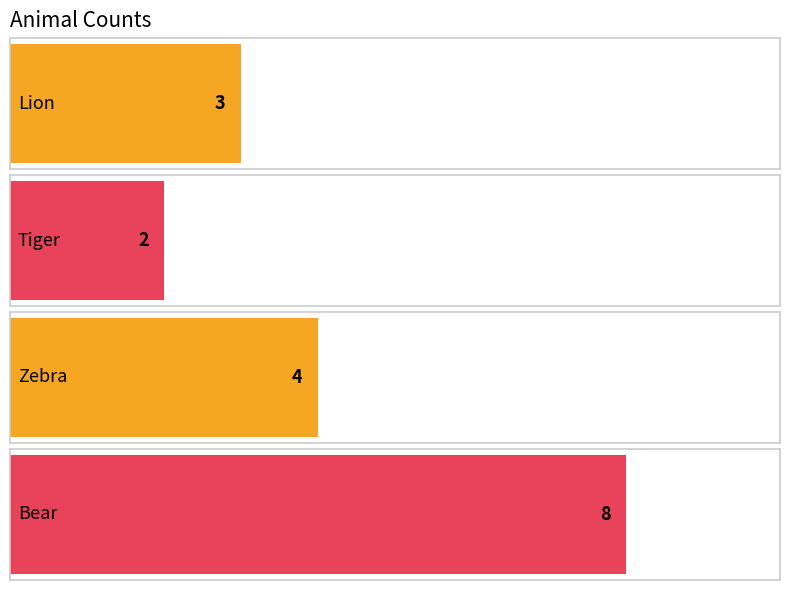

Is it true that the value at Bear is 8?

True